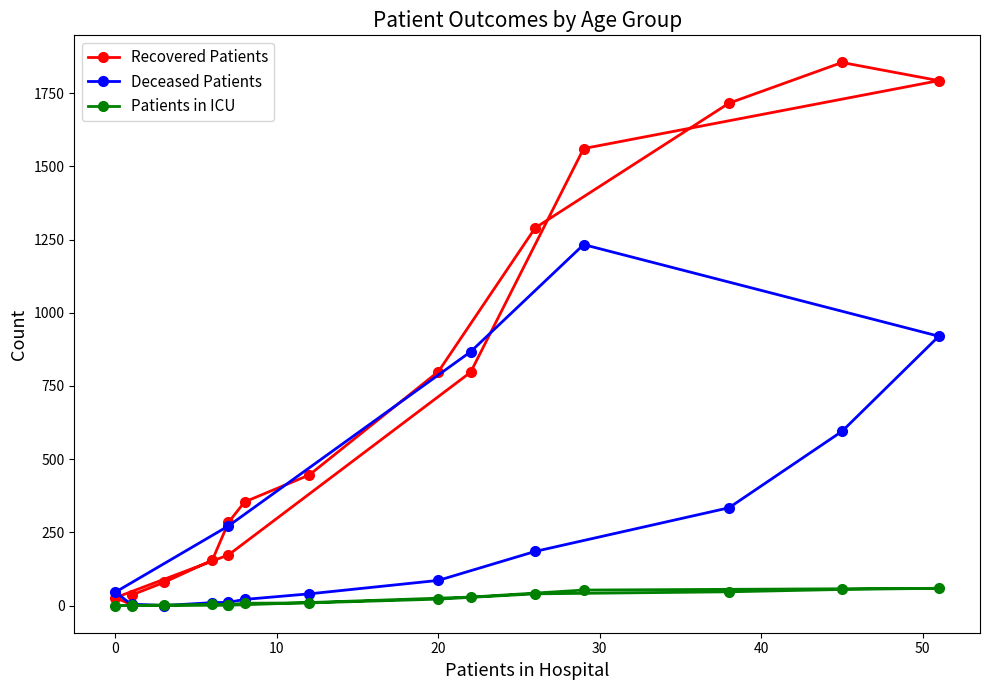

At how many categories does at least one series exceed 1088?

5